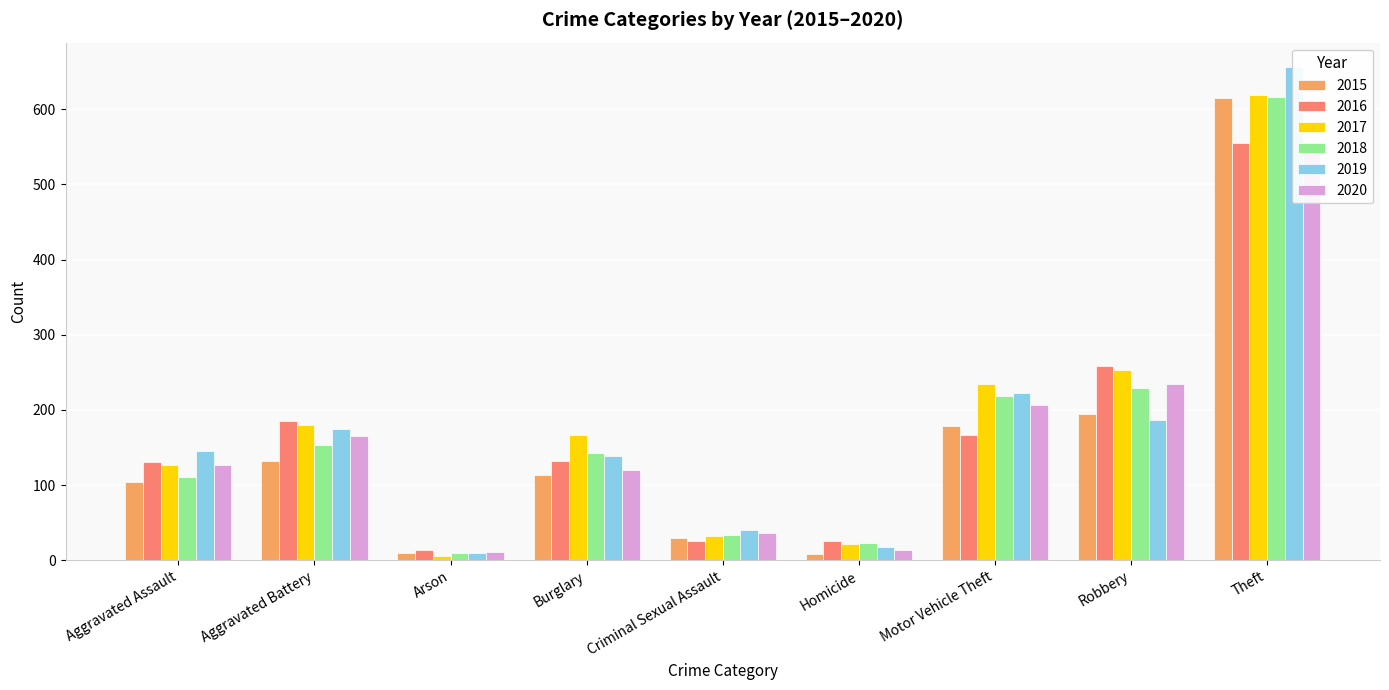

The value of 2020 at Motor Vehicle Theft is 206. True or false?

True